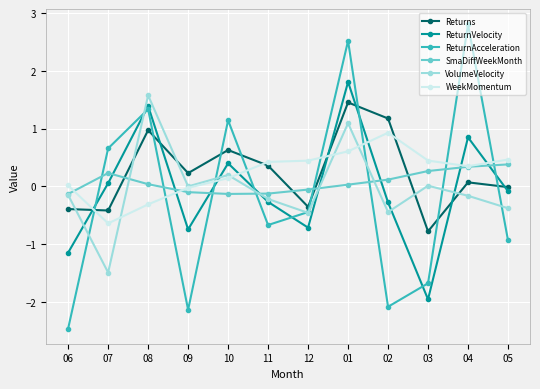

Which series has the widest spread of values?

ReturnAcceleration